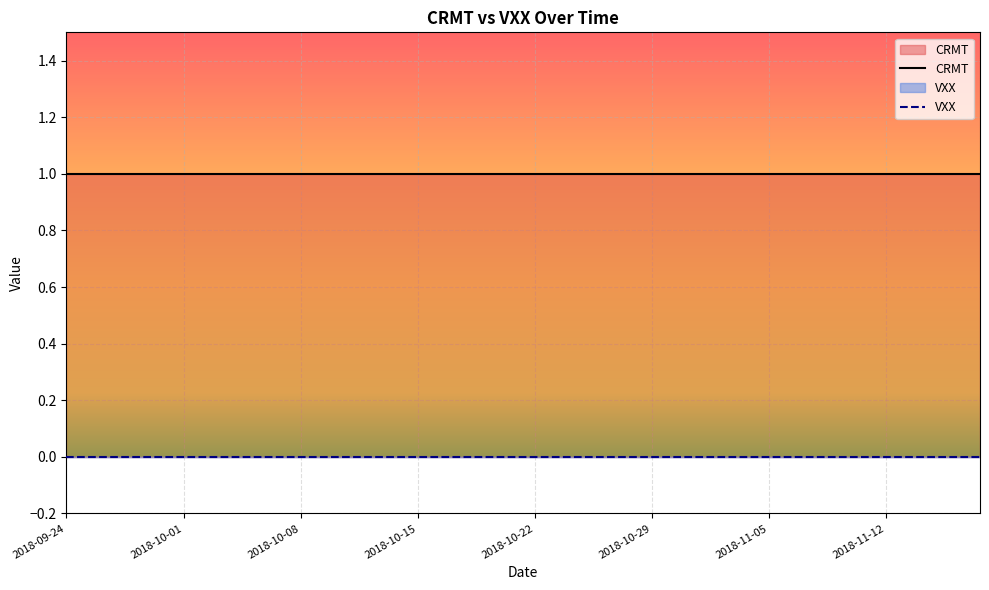

What is the total value across all series at 2018-10-05?

1